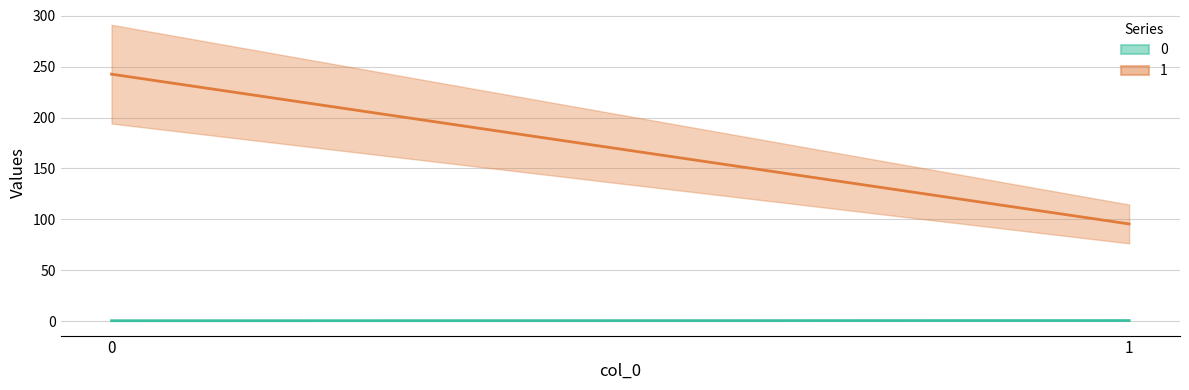

How many lines are shown in the chart?

2